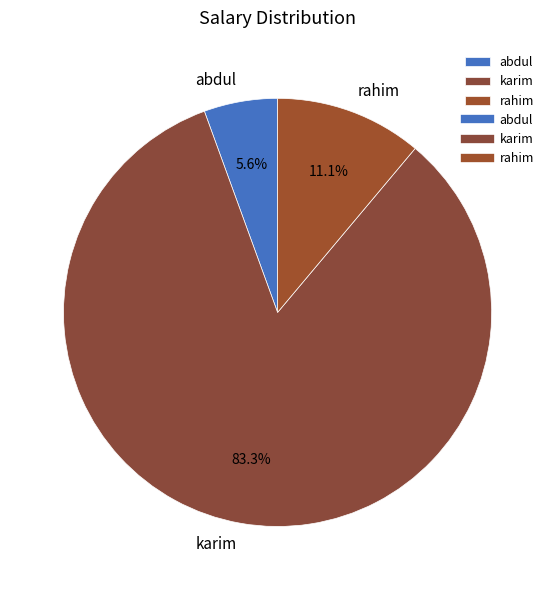

The karim slice represents 83% of the pie. True or false?

True